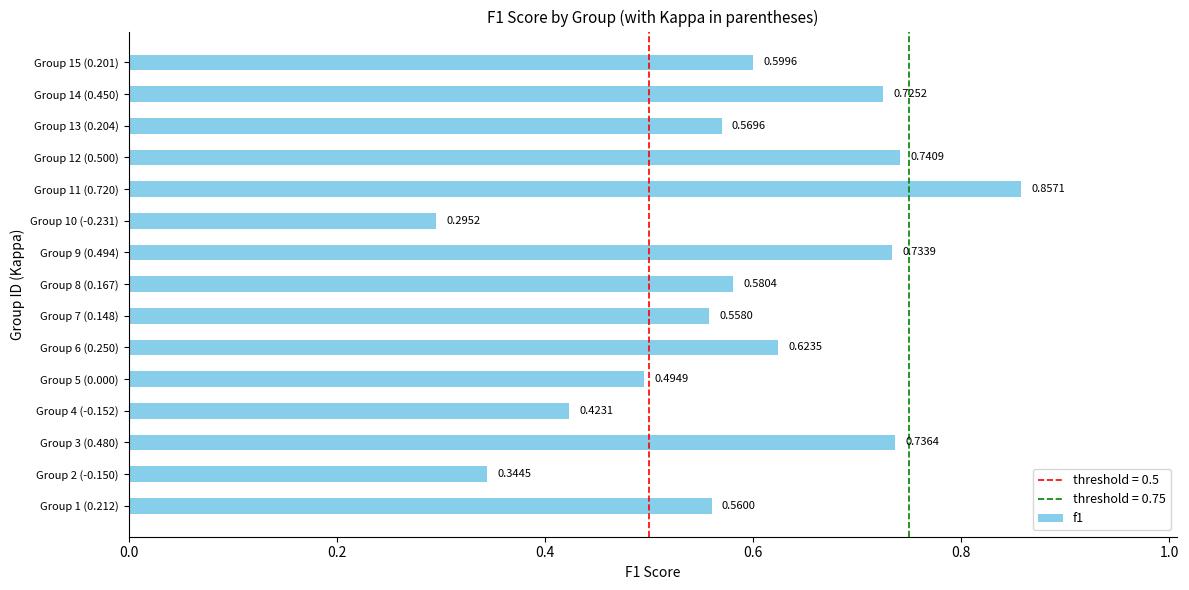

Are the bars grouped side by side (vs. stacked)?

No